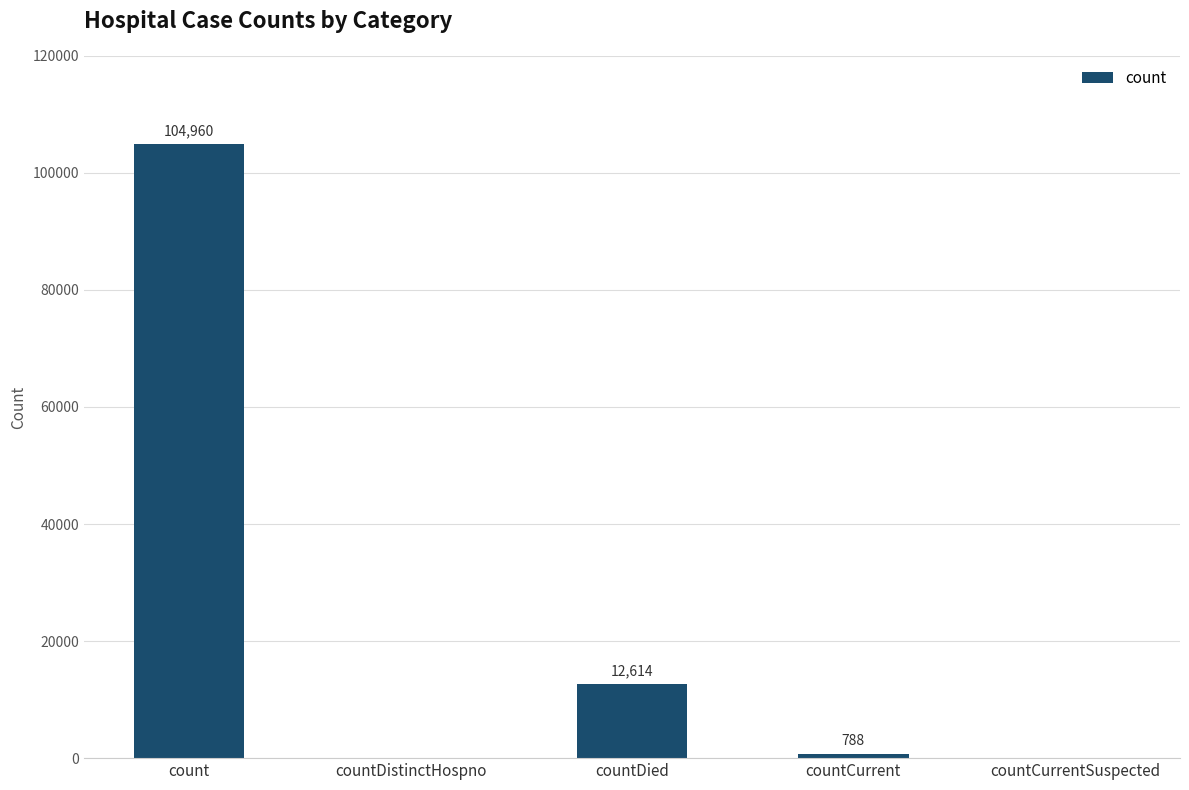

What is the change in value from count to countCurrentSuspected?

-104960